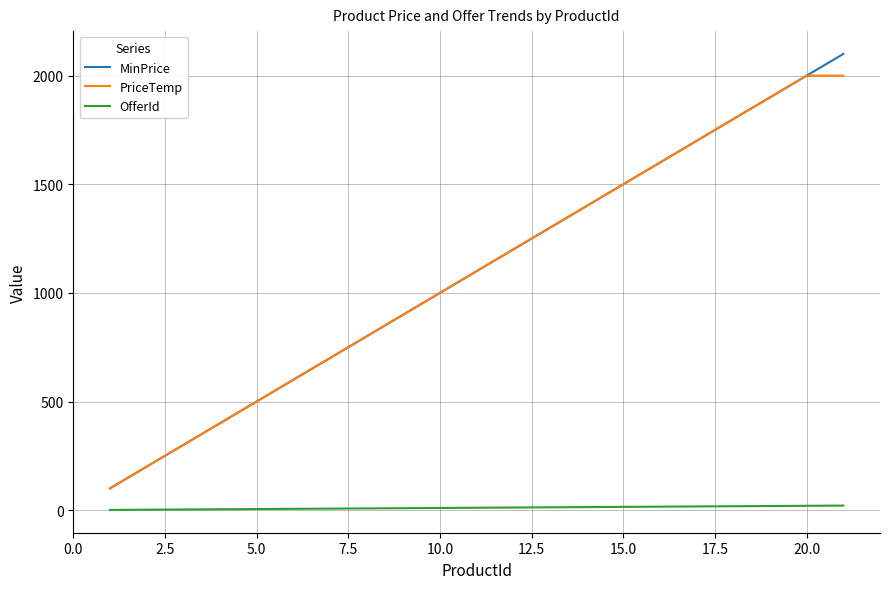

Which series has the widest spread of values?

MinPrice